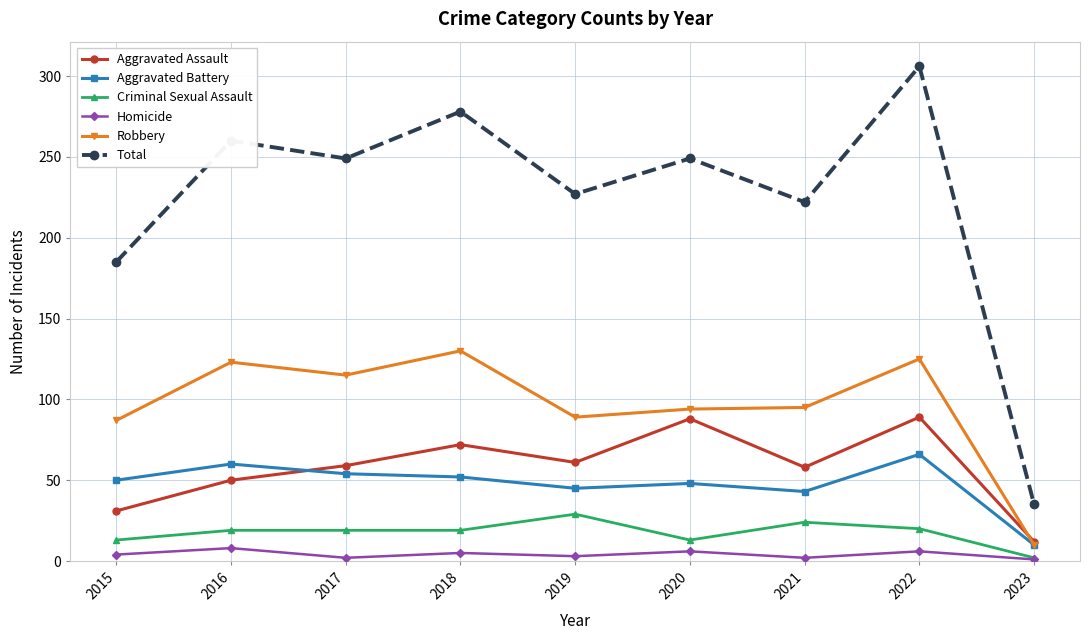

Does the chart display data point markers on the line(s)?

Yes